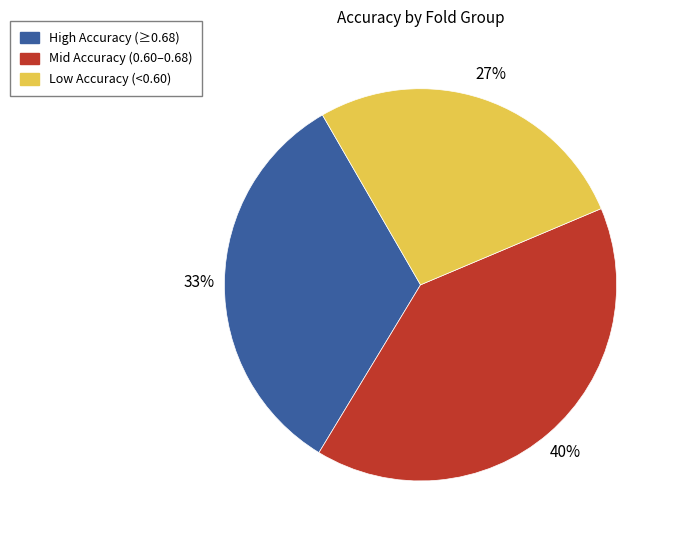

Does any single category account for the majority?

No